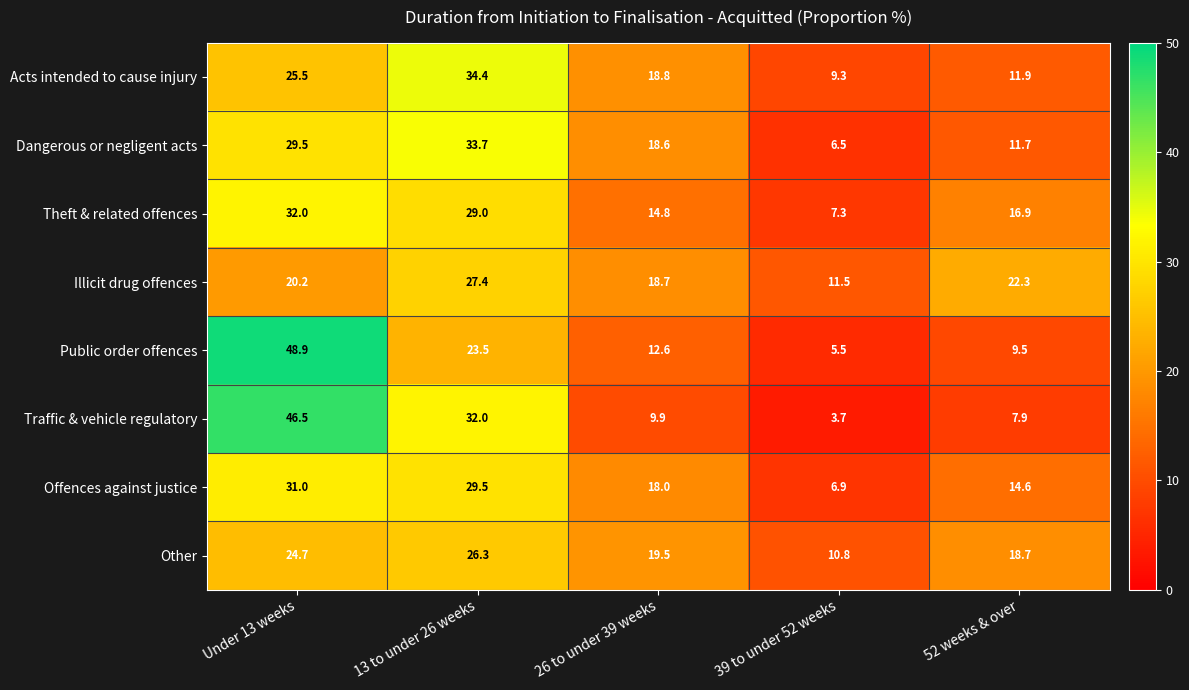

How many data points does each series have?

5